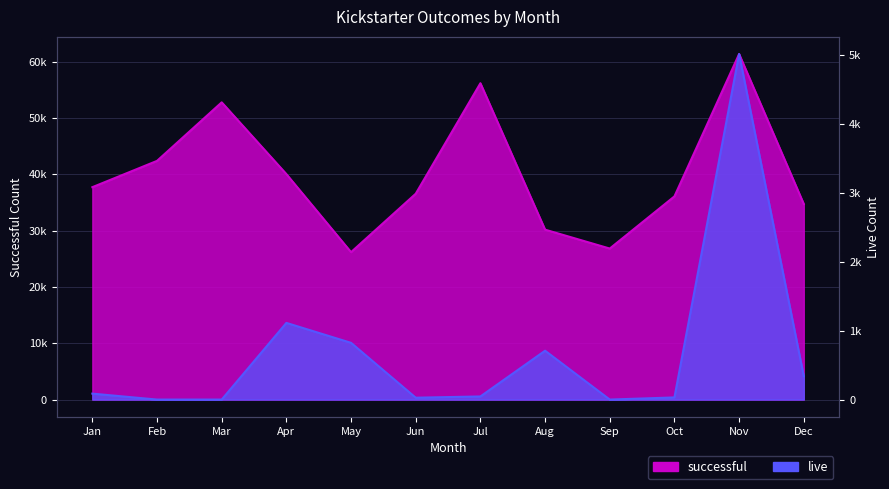

How many values in live are above zero?

9